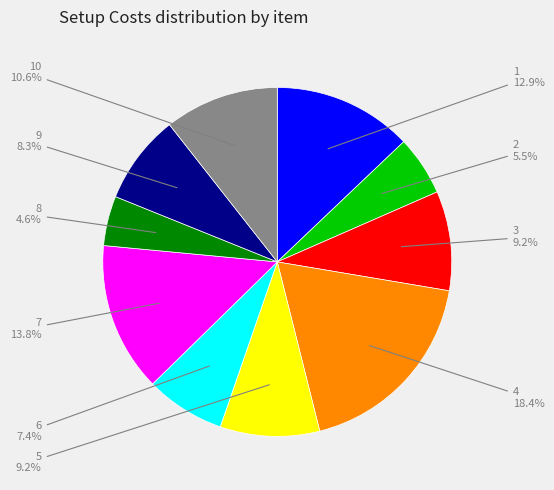

Is there a majority slice in this chart?

No